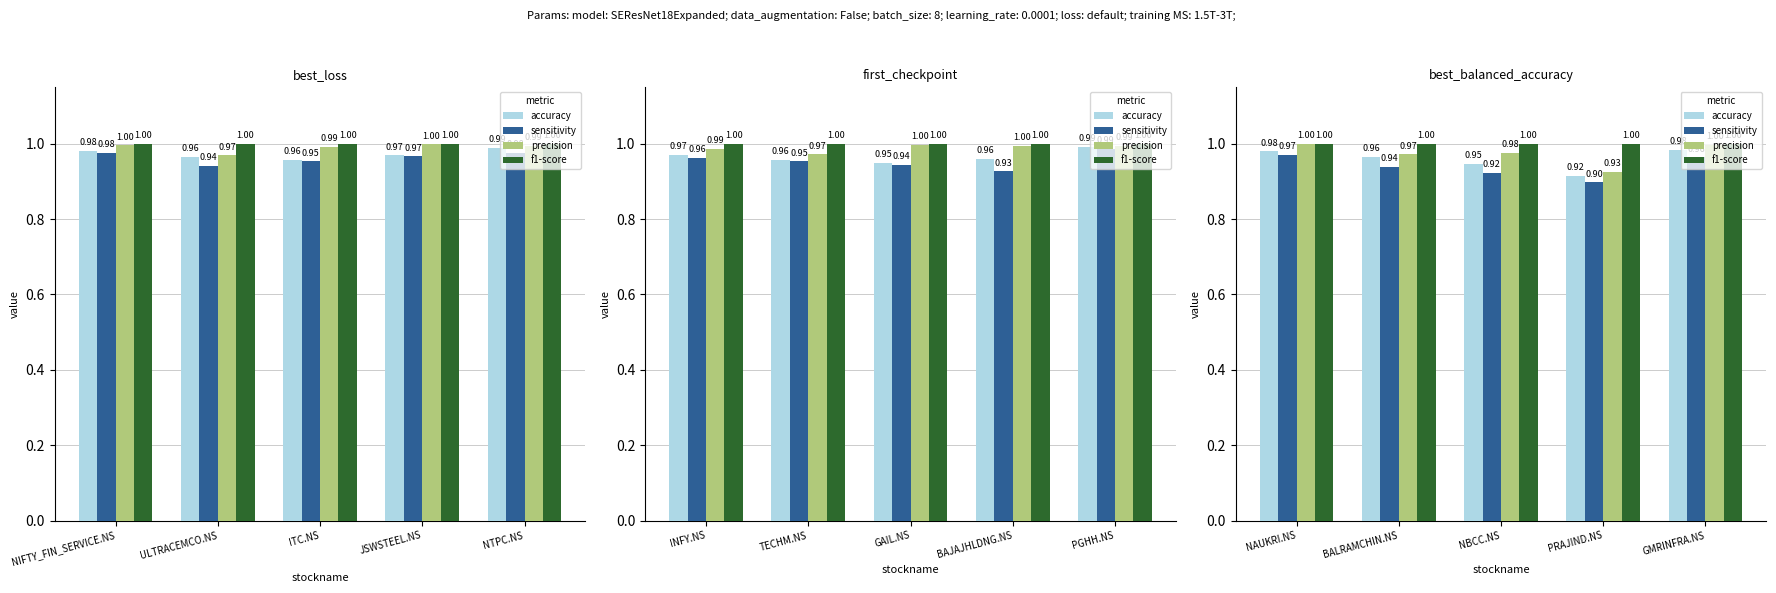

What is the label of the 5th bar from the right?

NAUKRI.NS